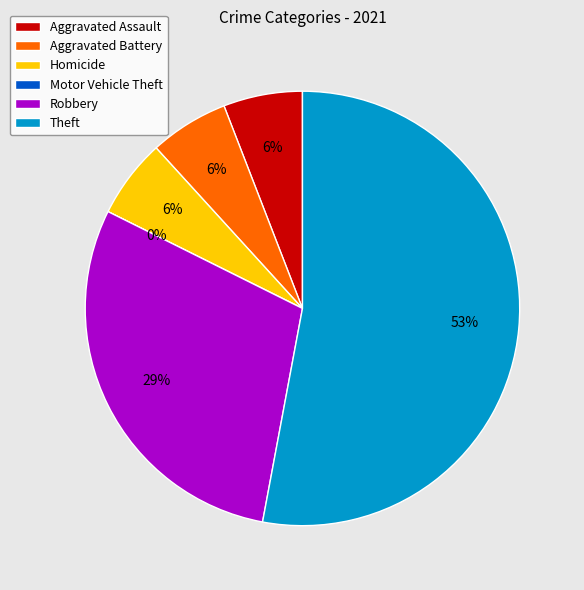

Which slice is the largest?

Theft